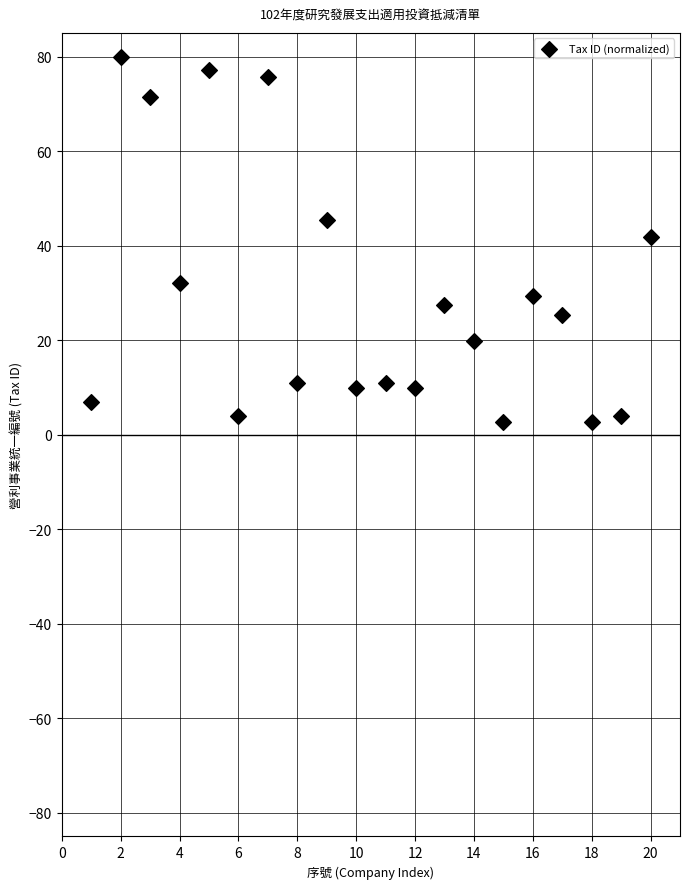

What is the range of X values (max minus min)?

19.0